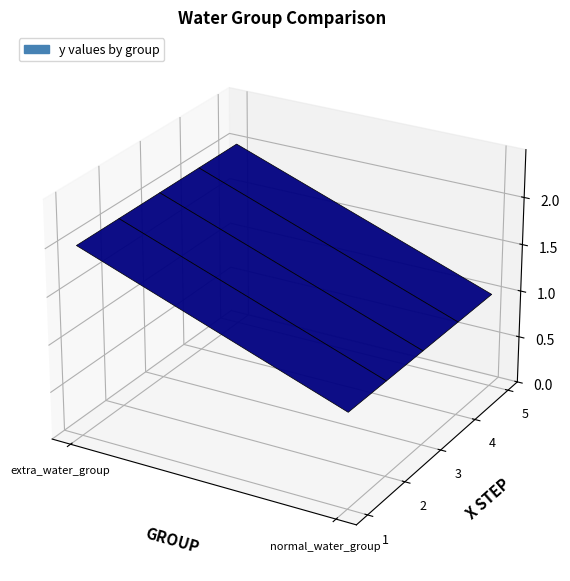

Reading left to right, list all the values displayed in this chart.

extra_water_group: 1=2	2=2	3=2	4=2	5=2
normal_water_group: 1=1	2=1	3=1	4=1	5=1